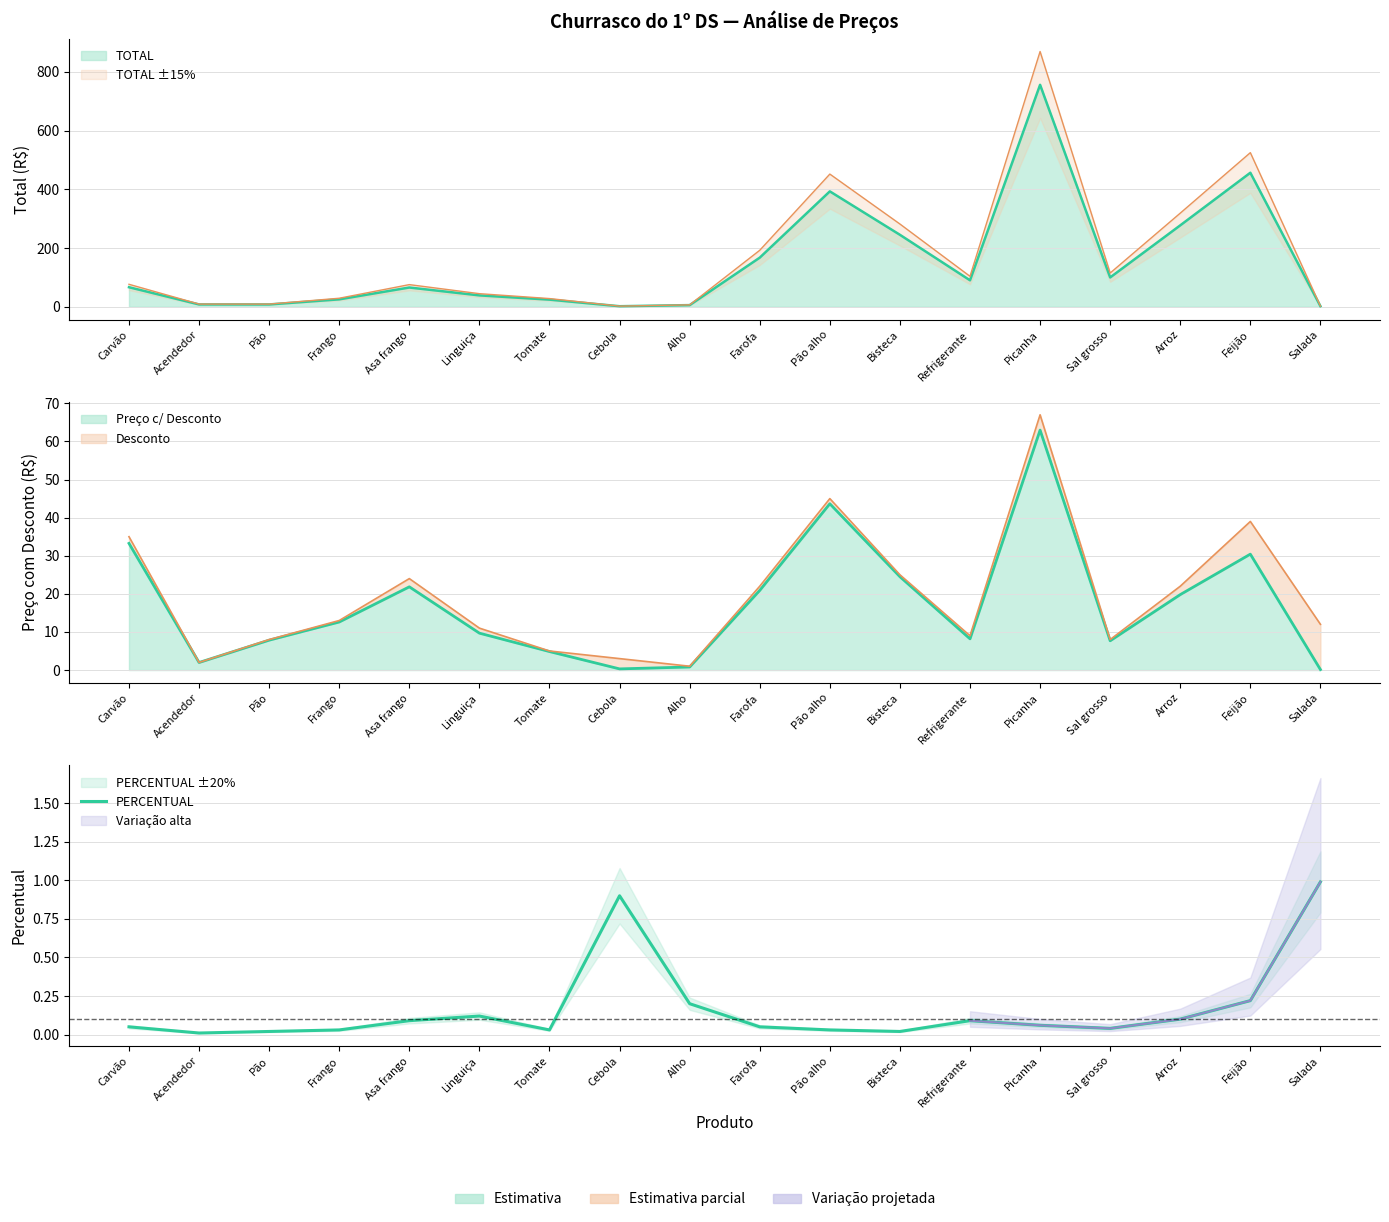

Does the chart display data point markers on the line(s)?

No